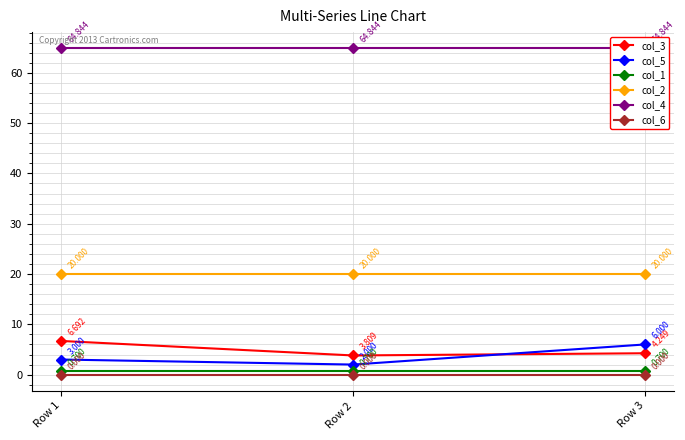

What is the value of the col_4 point at the 1st from the left?

64.8